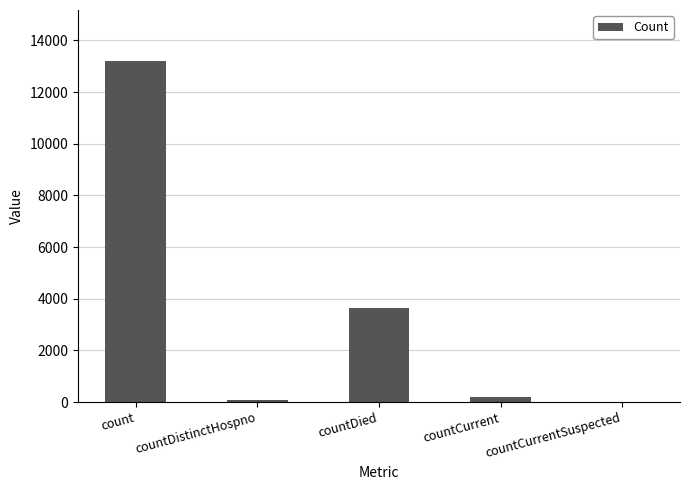

Where is the data nearest to the value 6599?

countDied